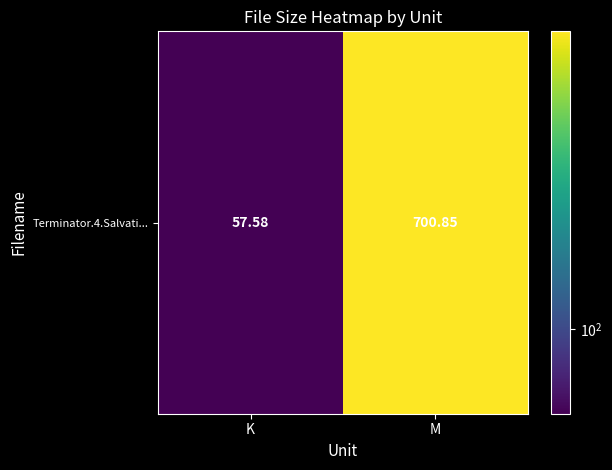

Reading right to left, what are all the values shown in this chart?

M=700.9	K=57.6